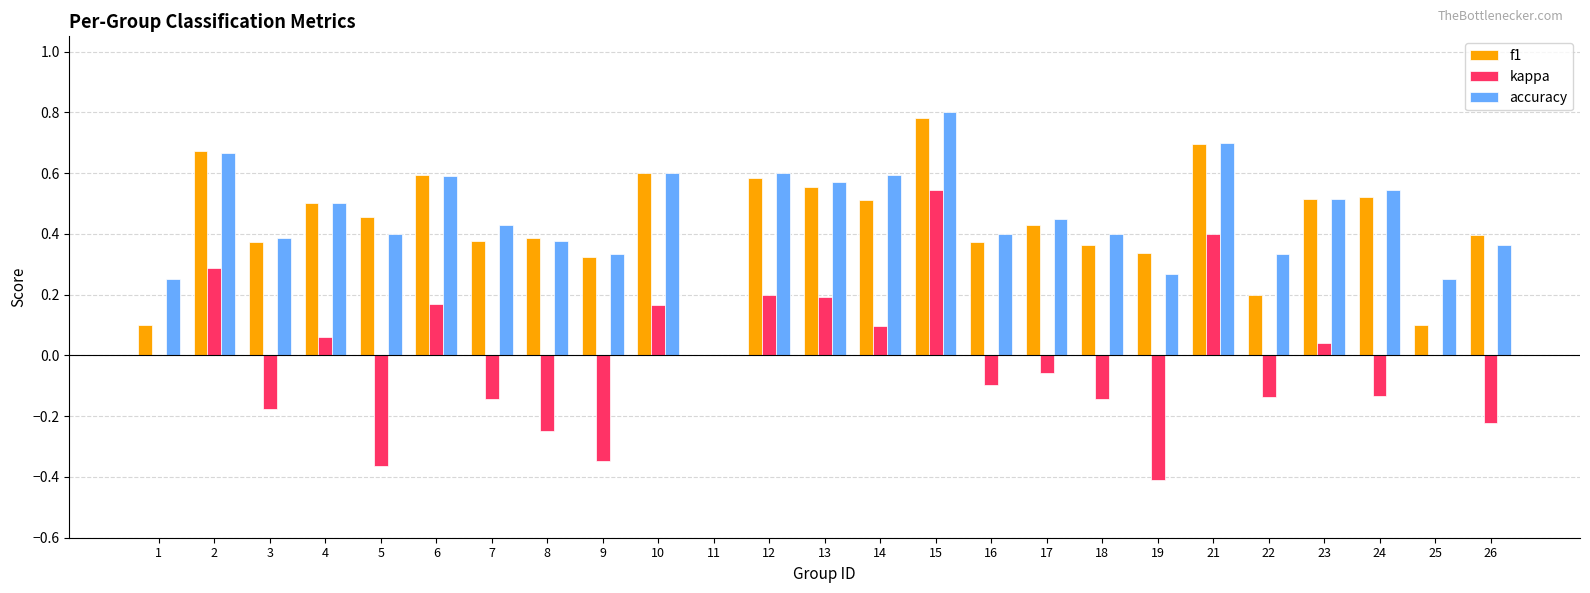

The value of accuracy at 6 is 0.6. True or false?

True